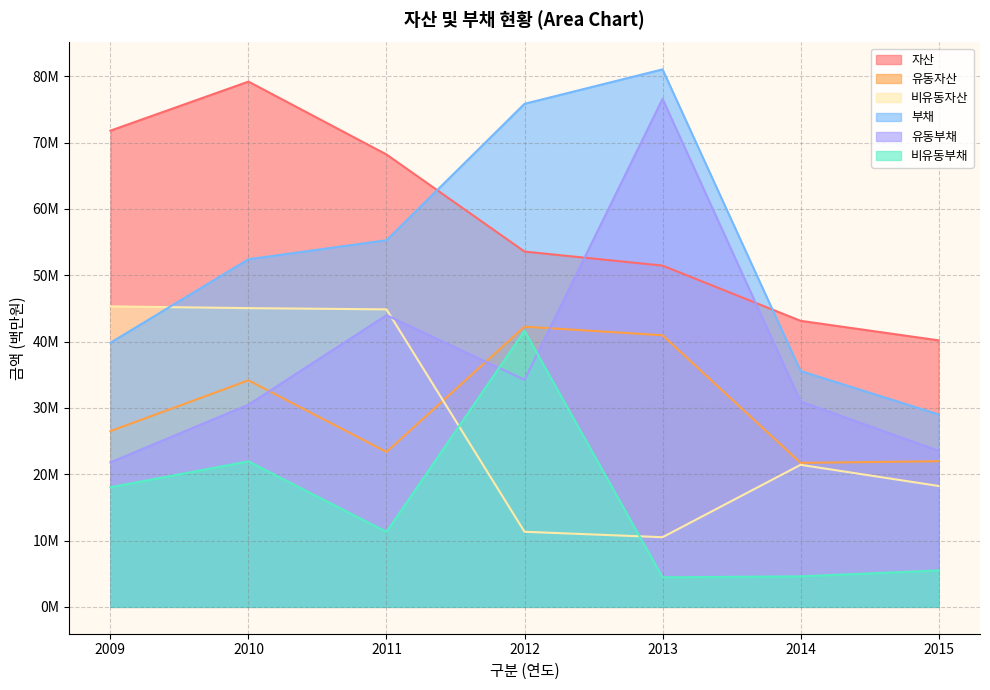

Where does the 비유동부채 series first go above 11?

2009